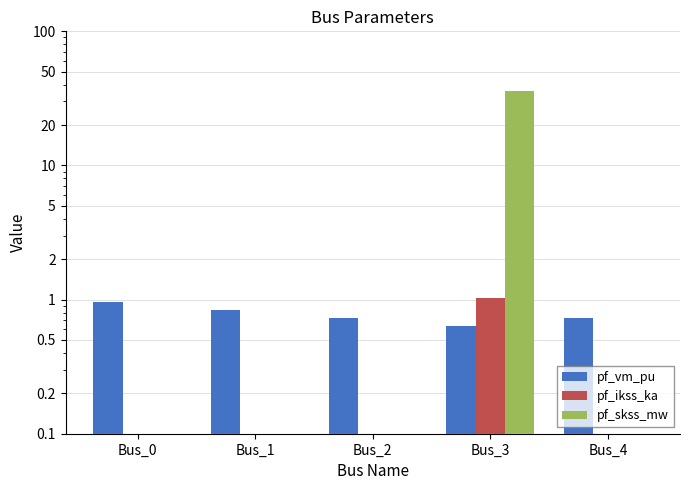

The pf_ikss_ka series shows 0.7 at Bus_2. True or false?

False